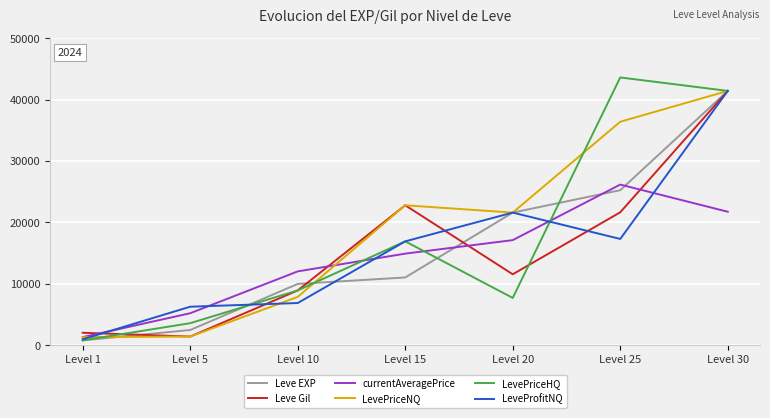

The value of LevePriceHQ at Level 25 is 43600. True or false?

True